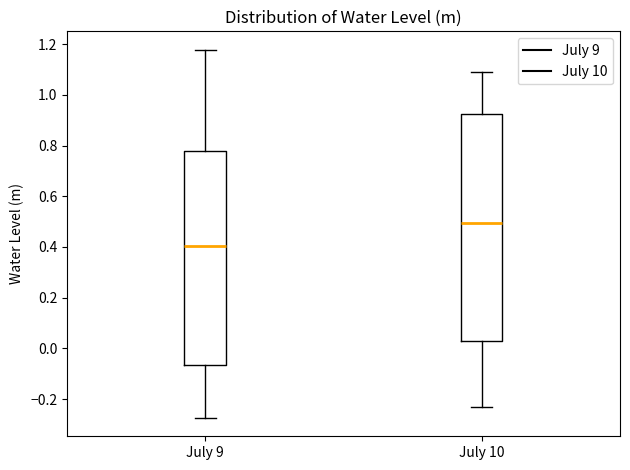

Comparing the boxes themselves (not the whiskers), which one is the tallest?

July 10